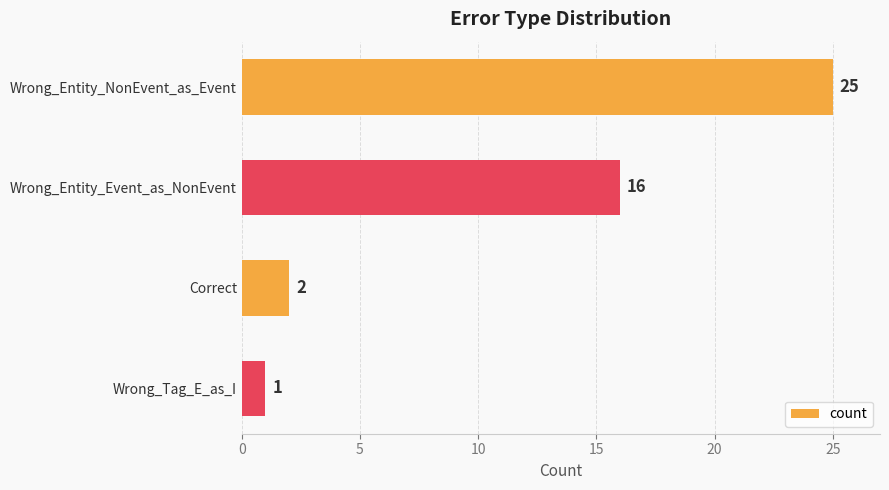

What is the minimum value shown in the chart?

1